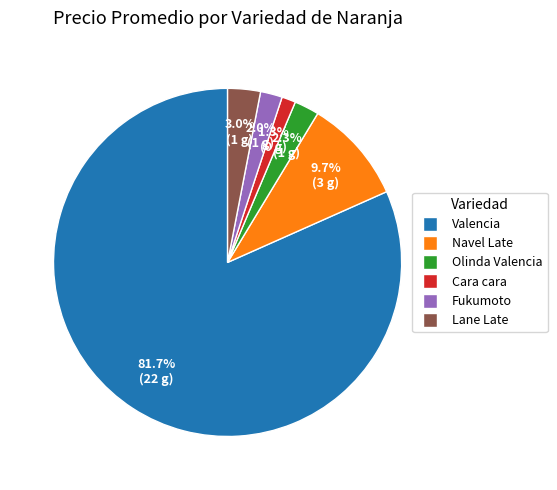

Is there any slice that represents more than half of the pie?

Yes